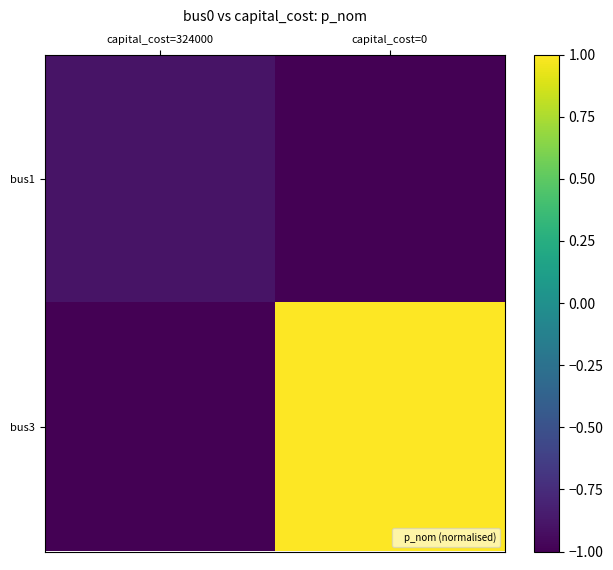

Rank the series at capital_cost=324000 from lowest to highest value.

bus3, bus1